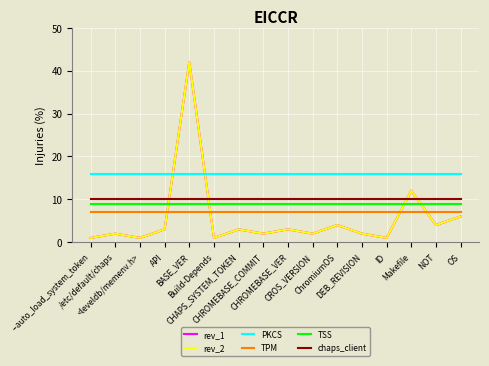

Is this an area chart (filled region under the line)?

No